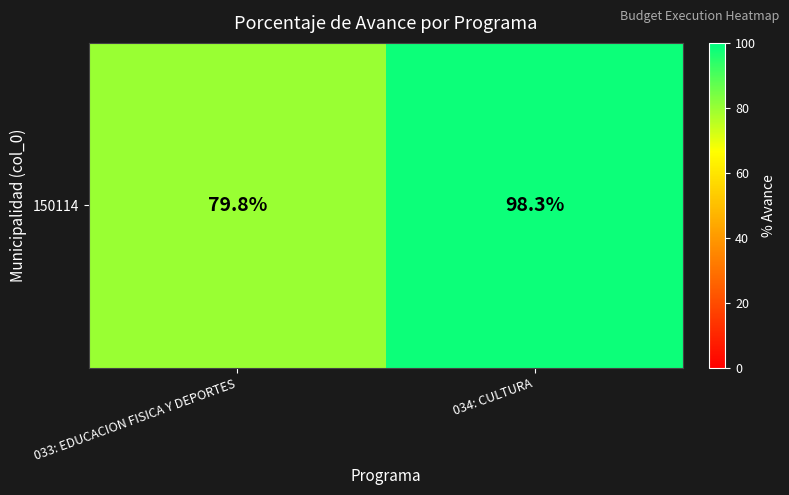

What value does the data have at 034: CULTURA?

98.3